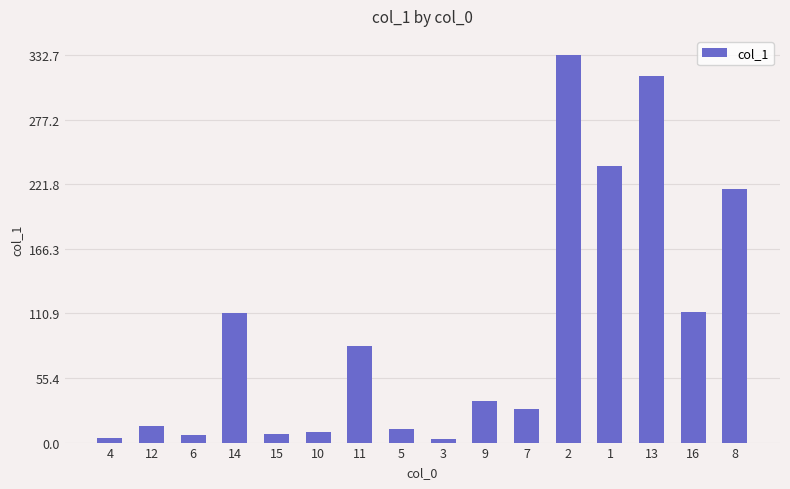

At which category does the chart reach its peak across all series?

2